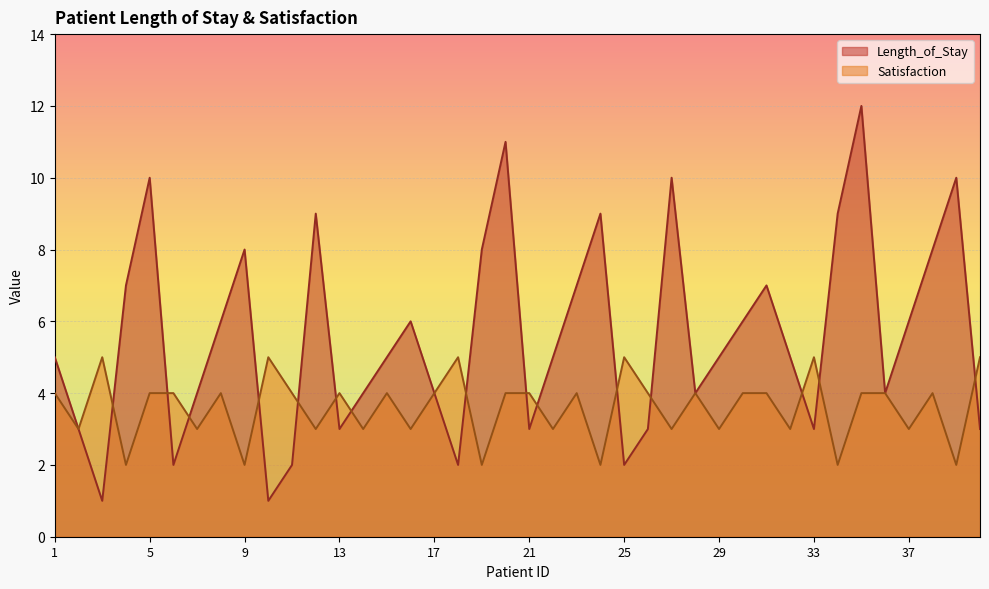

How many lines are shown in the chart?

2